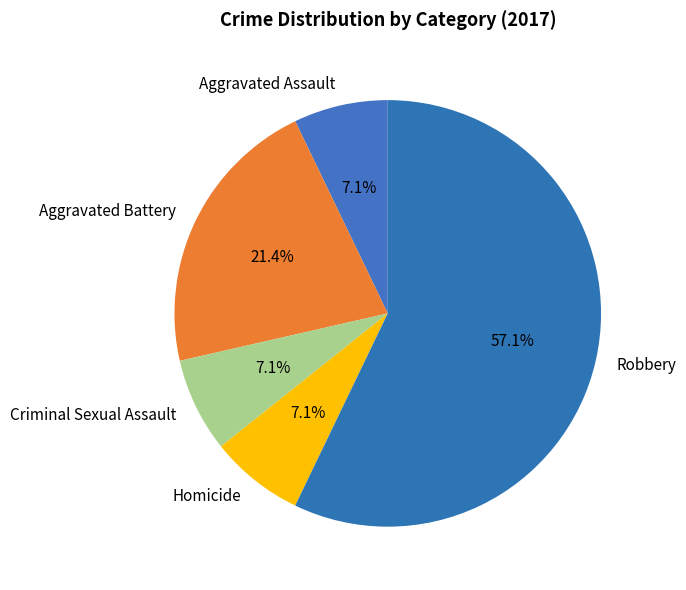

Count the number of slices in the pie.

5